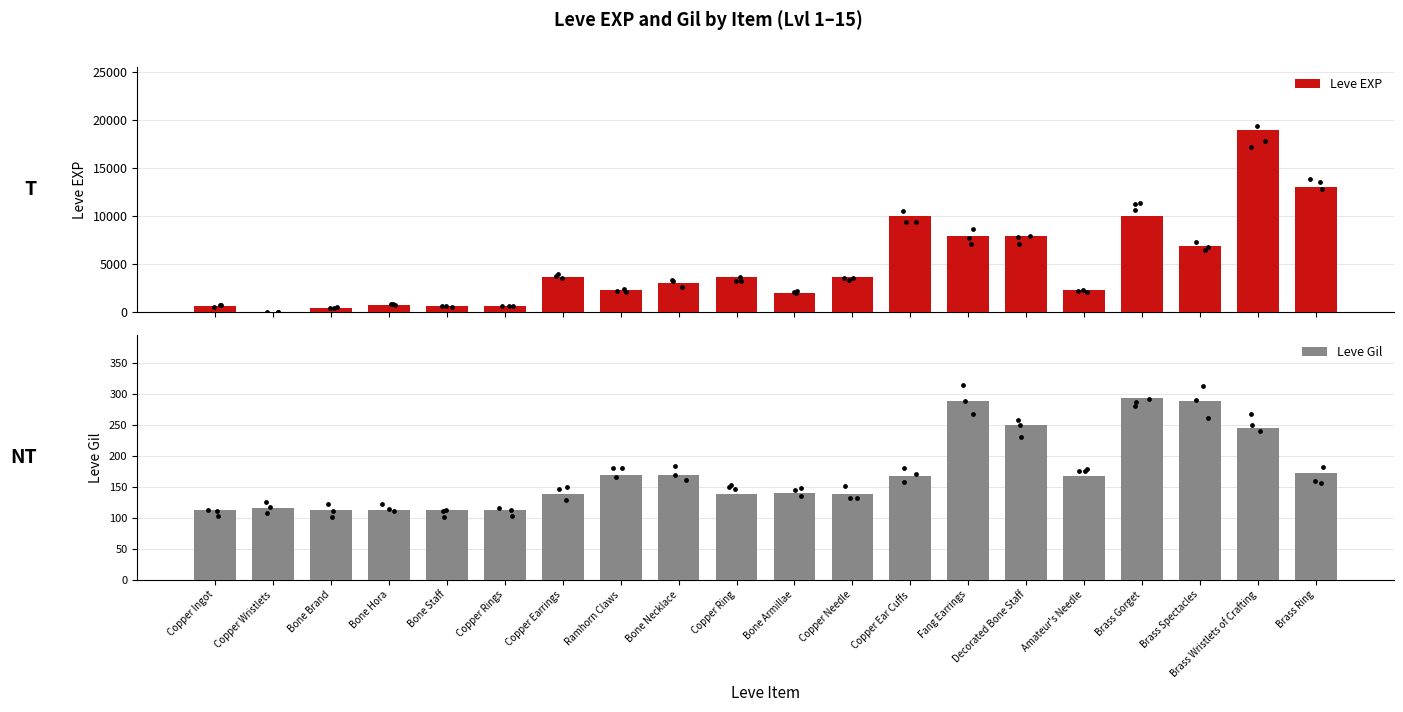

Which series contains the lowest Y value?

Leve EXP